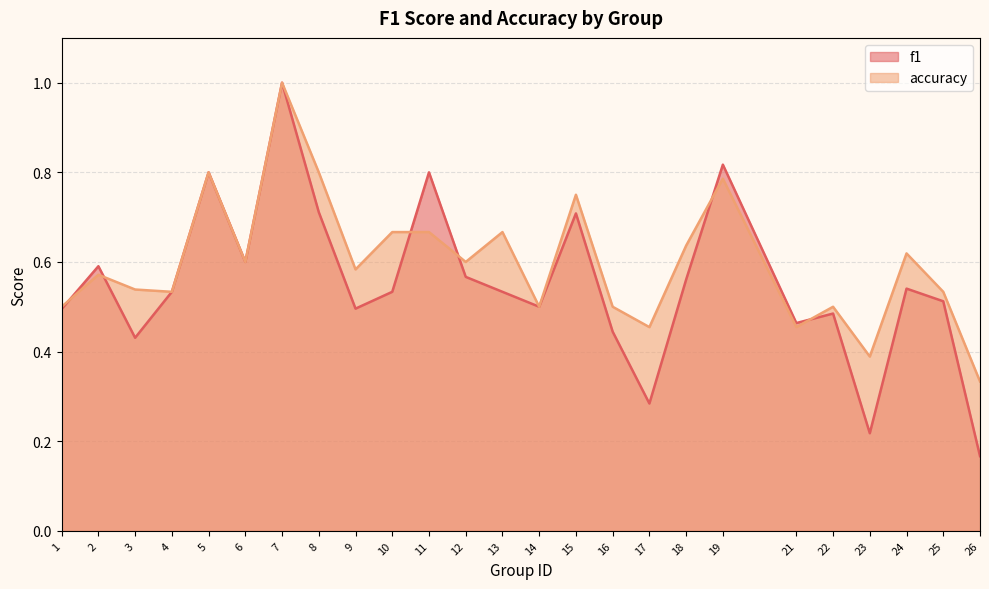

Where do f1 and accuracy first cross each other?

1 and 2